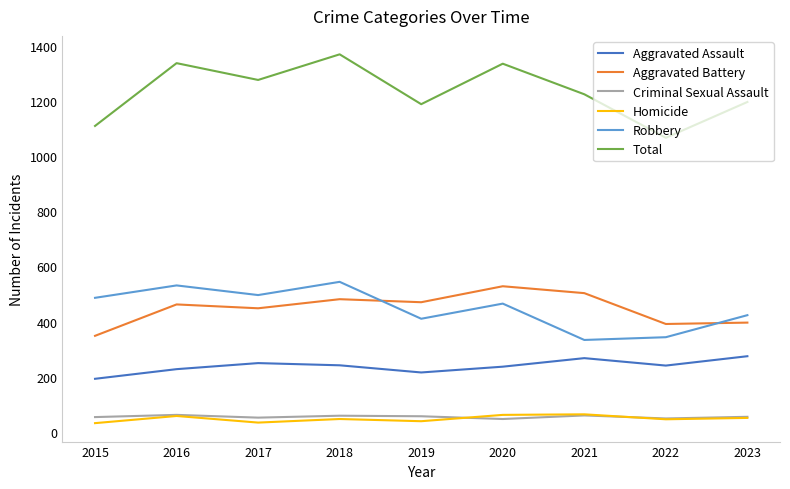

True or false: Criminal Sexual Assault and Aggravated Assault intersect in this chart.

False